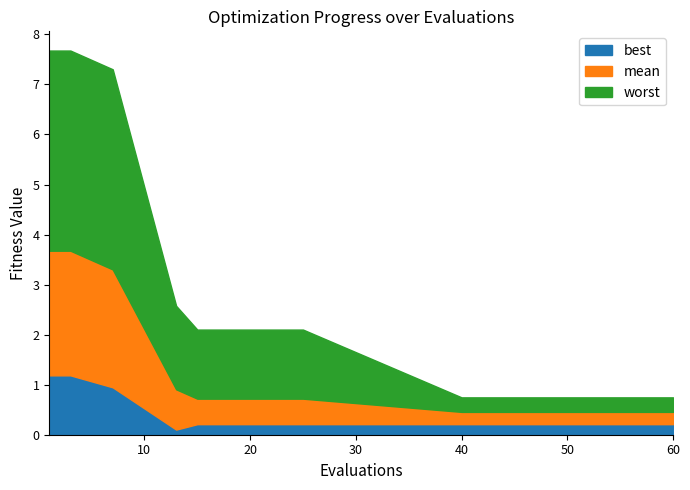

What value does the mean series have at 48?

0.2